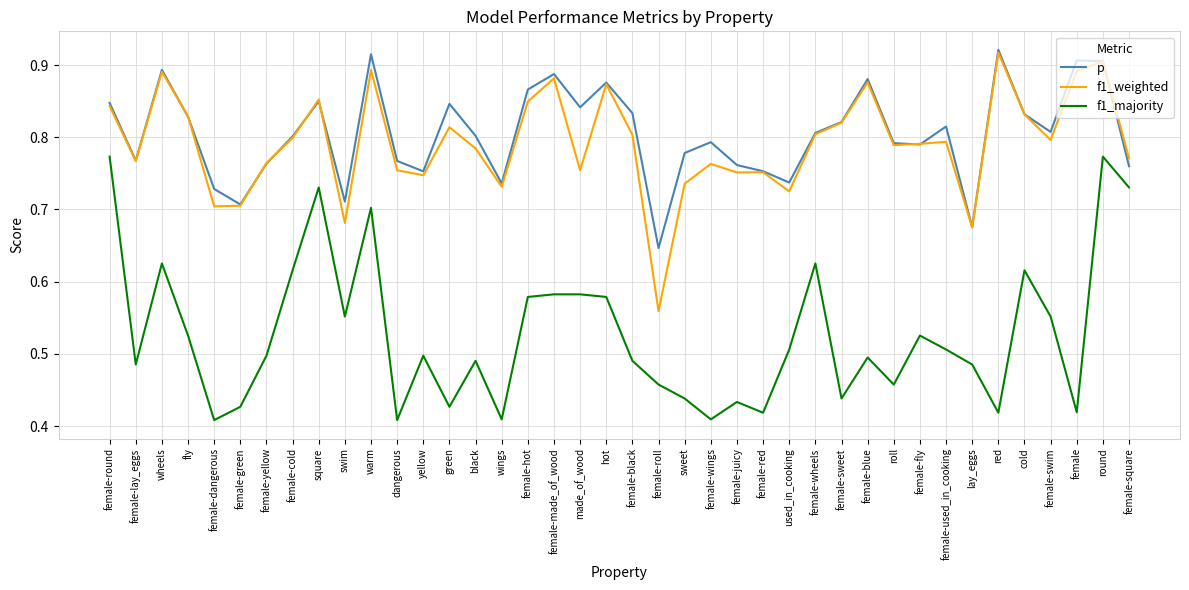

At which category does f1_majority reach its first local peak?

wheels